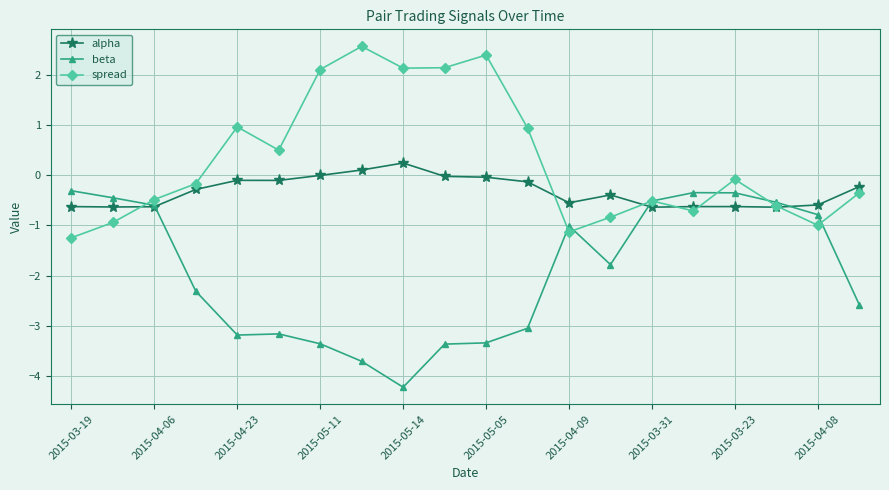

How many values in spread are above zero?

8